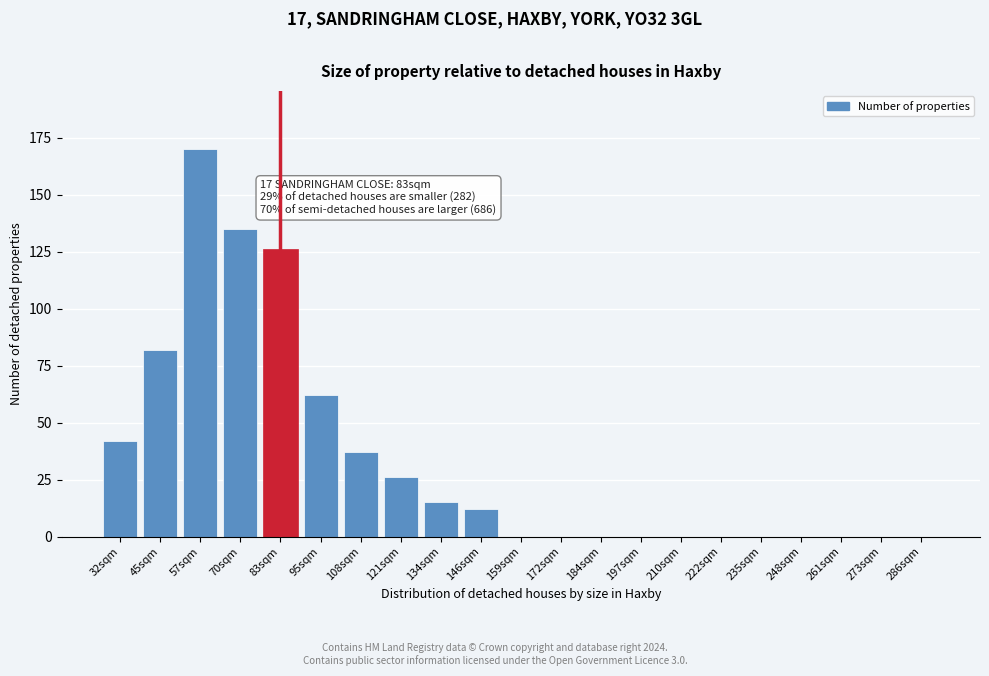

Reading left to right, extract all data points from this chart.

32sqm=42	45sqm=82	57sqm=170	70sqm=135	83sqm=126	95sqm=62	108sqm=37	121sqm=26	134sqm=15	146sqm=12	159sqm=0	172sqm=0	184sqm=0	197sqm=0	210sqm=0	222sqm=0	235sqm=0	248sqm=0	261sqm=0	273sqm=0	286sqm=0